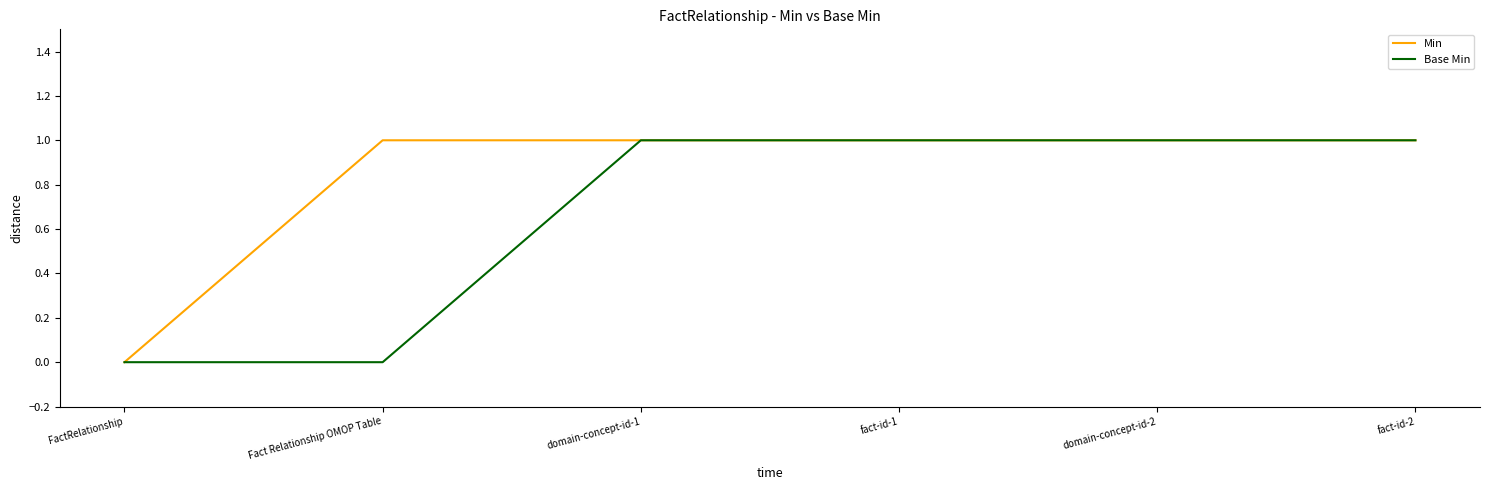

Does the chart display data point markers on the line(s)?

No